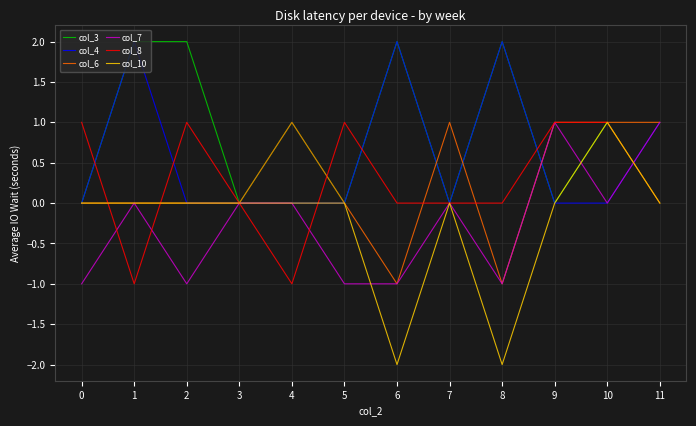

Read the col_3 value at 4.

1